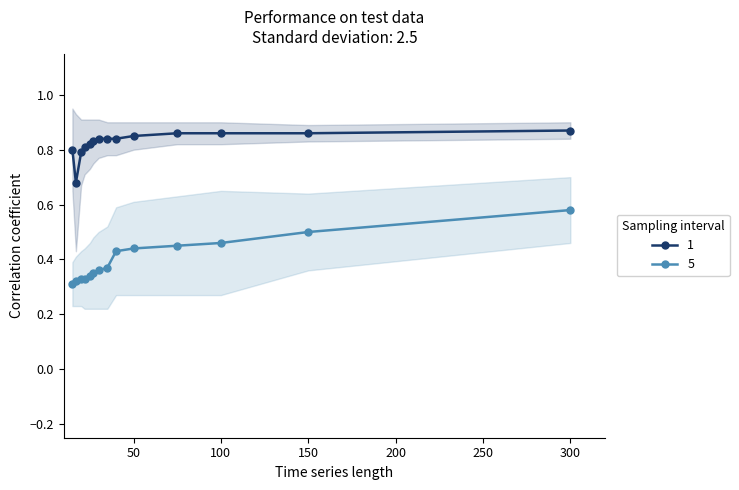

Which series has the largest total across all categories?

1